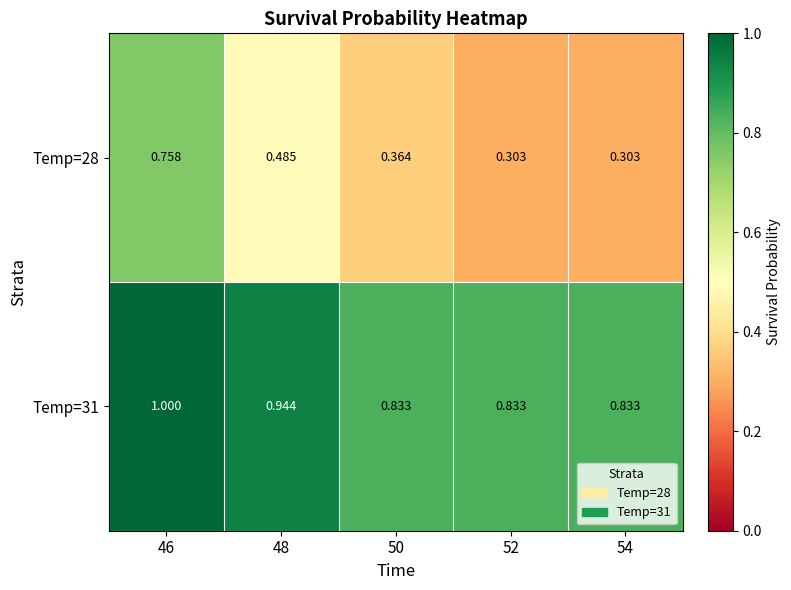

Is the value of Temp=28 at 54 greater than the value of Temp=31 at 52?

No